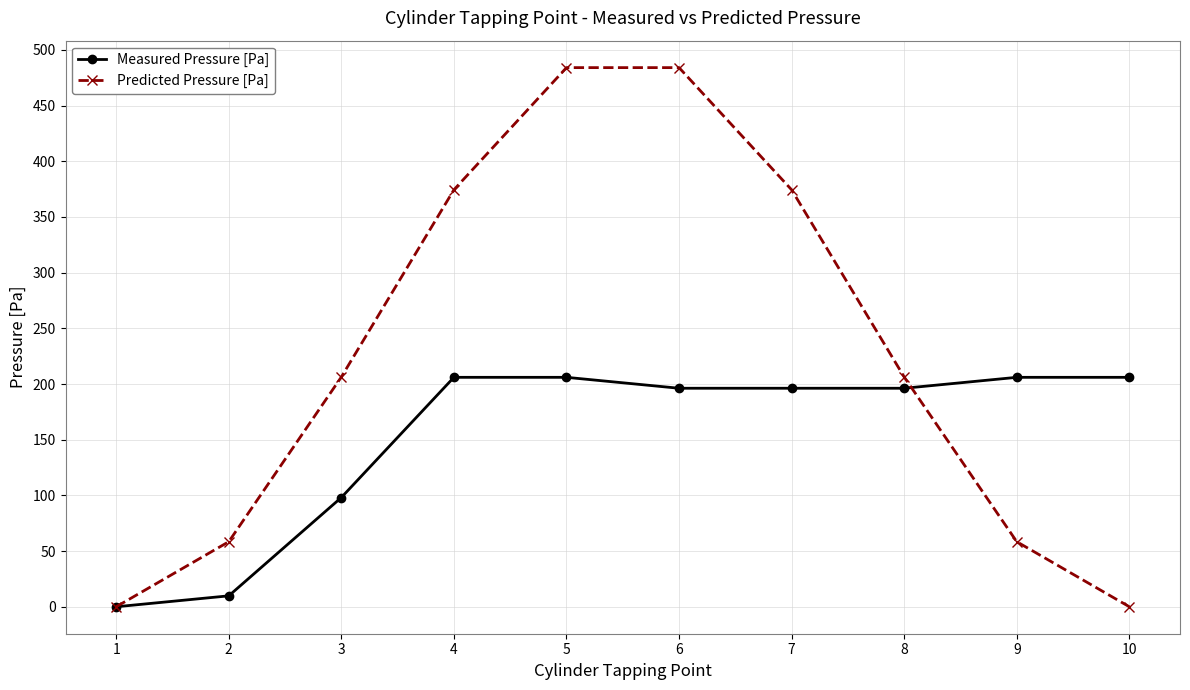

What are all the series names shown in the legend?

Measured Pressure [Pa], Predicted Pressure [Pa]